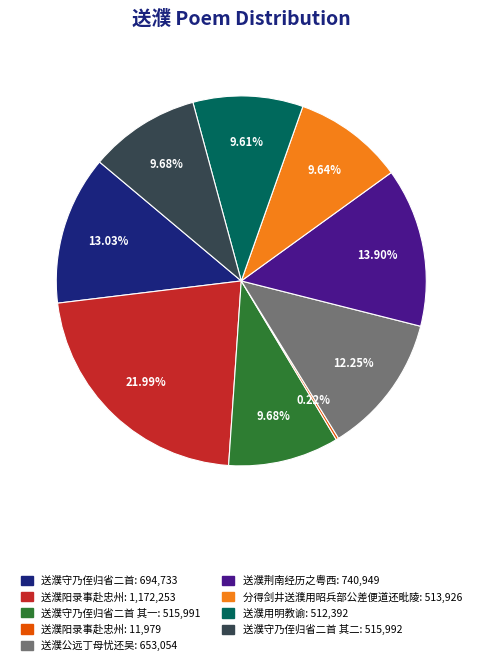

Is there any slice that represents more than half of the pie?

No